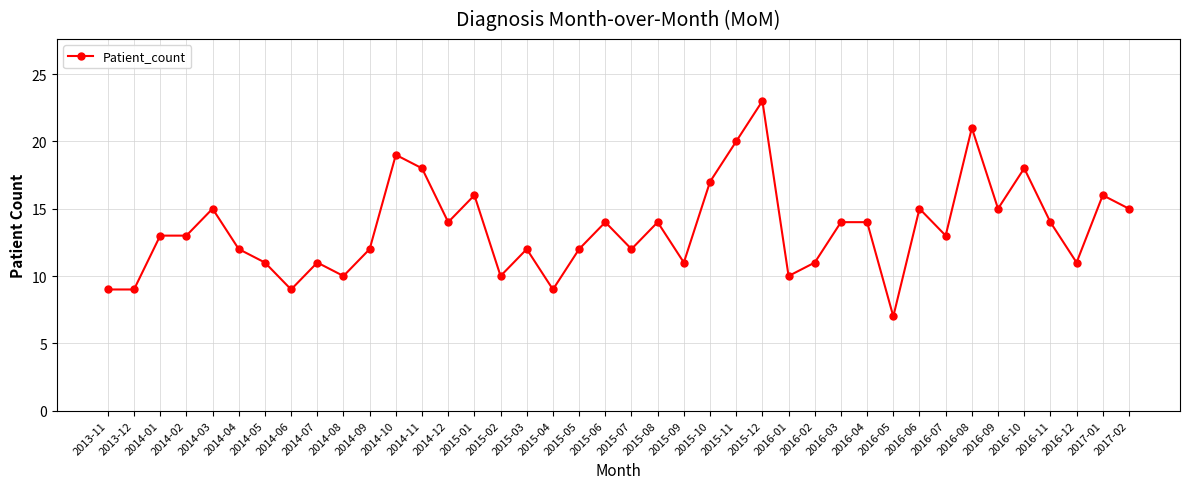

True or false: the data shows 23 at 2016-06.

False